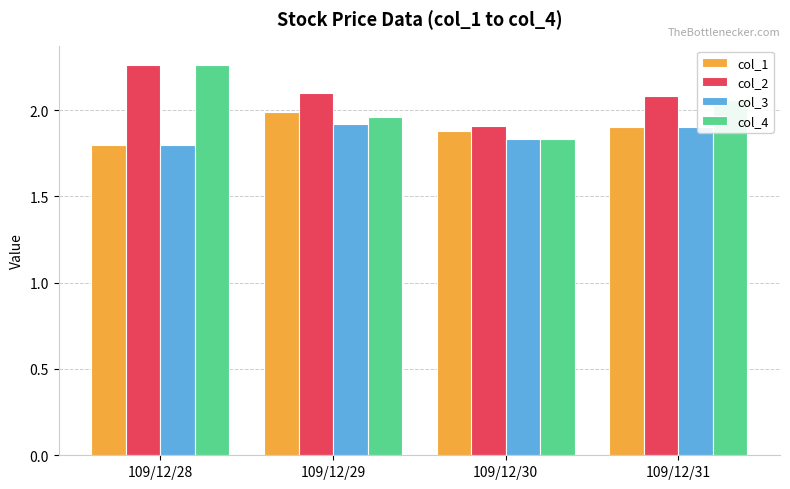

List the labels in order of col_4 value, smallest first.

109/12/30, 109/12/29, 109/12/31, 109/12/28